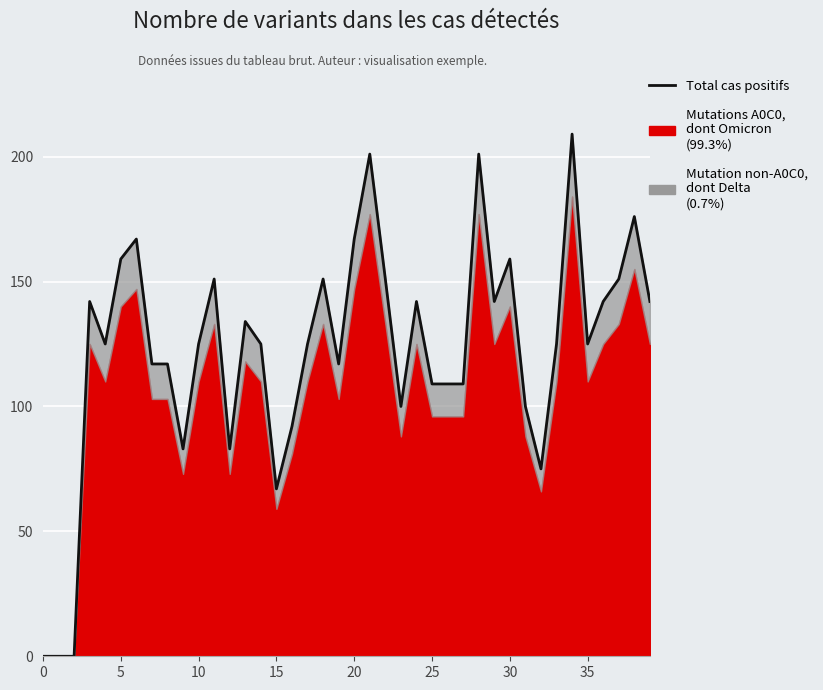

Reading right to left, transcribe all the data shown in this chart.

142	176	151	142	125	209	125	75	100	159	142	201	109	109	109	142	100	151	201	167	117	151	125	92	67	125	134	83	151	125	83	117	117	167	159	125	142	0	0	0